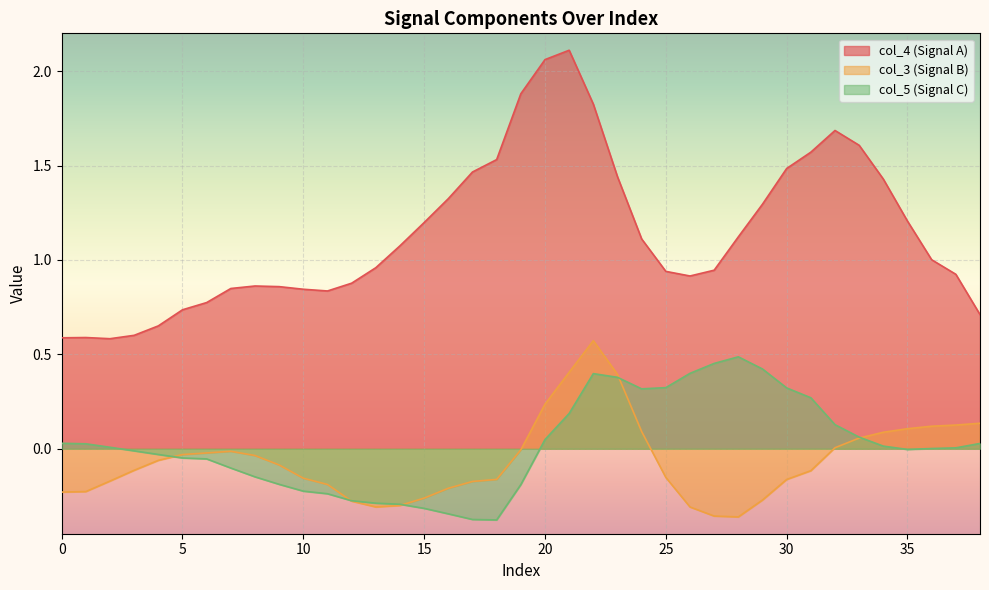

What is the difference between the maximum and minimum values in the col_5 series?

0.9